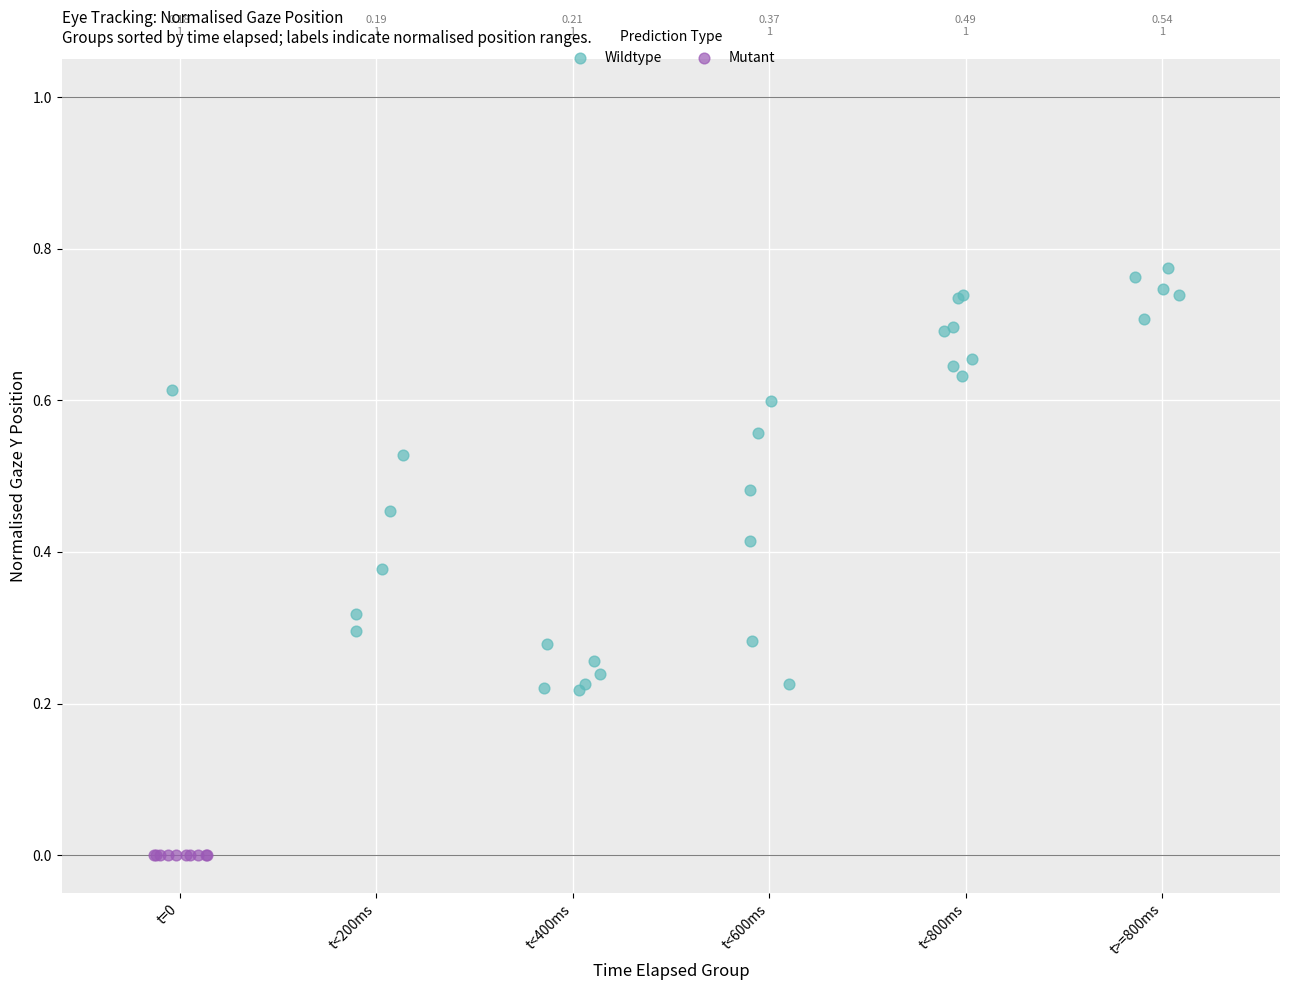

Which series reaches the minimum Y coordinate?

Mutant